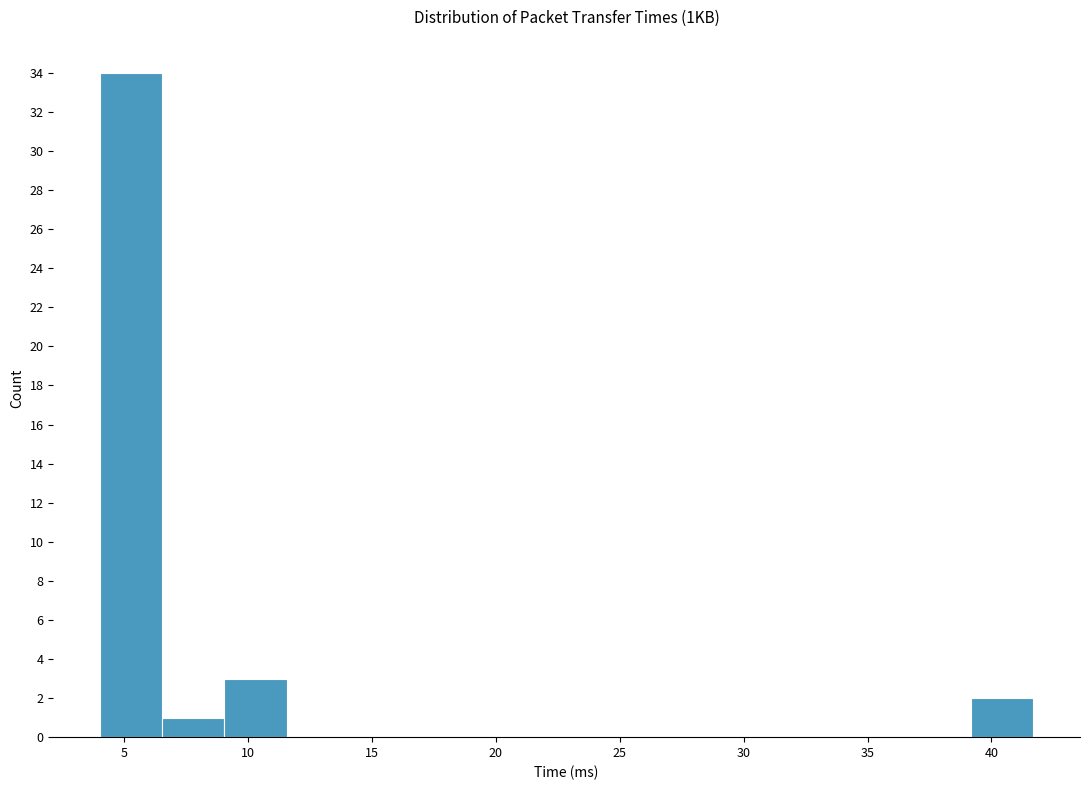

Reading left to right, transcribe this chart: for each bar, give the range it covers on the x-axis and its height. Neither the bar edges nor the heights are printed on the chart, so give them approximately, as read against the axes.

4.0 to 6.5: 34
6.5 to 9.0: 1
9.0 to 11.5: 3
11.5 to 14.0: 0
14.0 to 16.5: 0
16.5 to 19.0: 0
19.0 to 21.5: 0
21.5 to 24.0: 0
24.0 to 26.5: 0
26.5 to 29.0: 0
29.0 to 31.5: 0
31.5 to 34.0: 0
34.0 to 36.5: 0
36.5 to 39.0: 0
39.0 to 41.5: 2